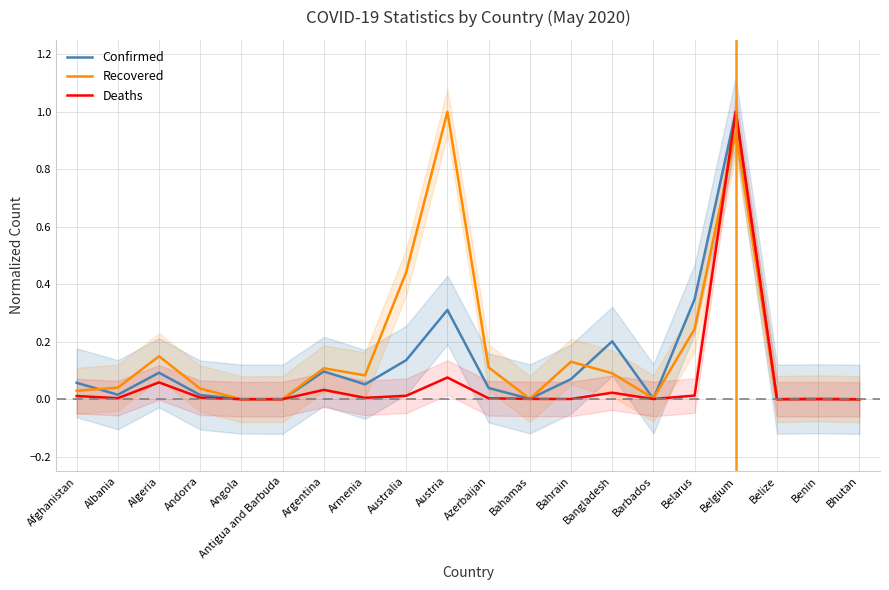

Which category has the highest value in the Recovered series?

Austria